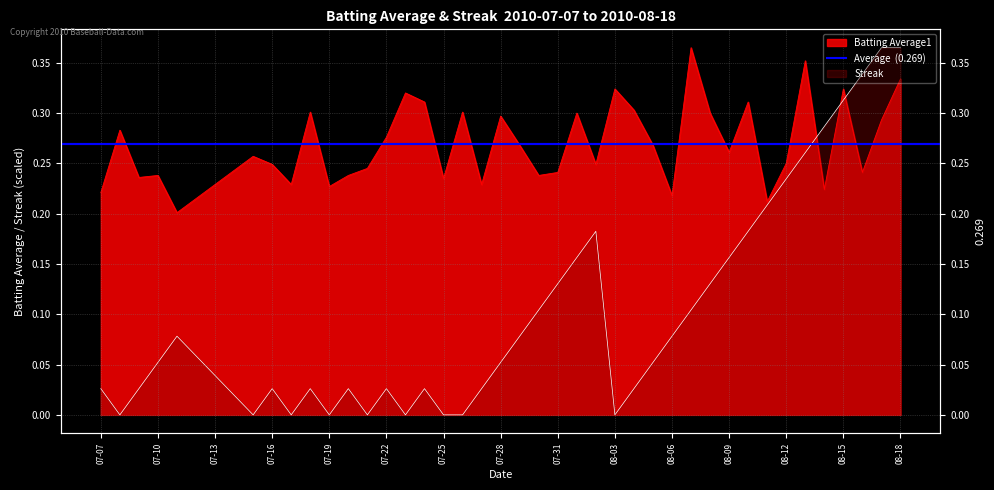

What is the difference between the maximum and second lowest values in the Batting Average1 series?

0.2